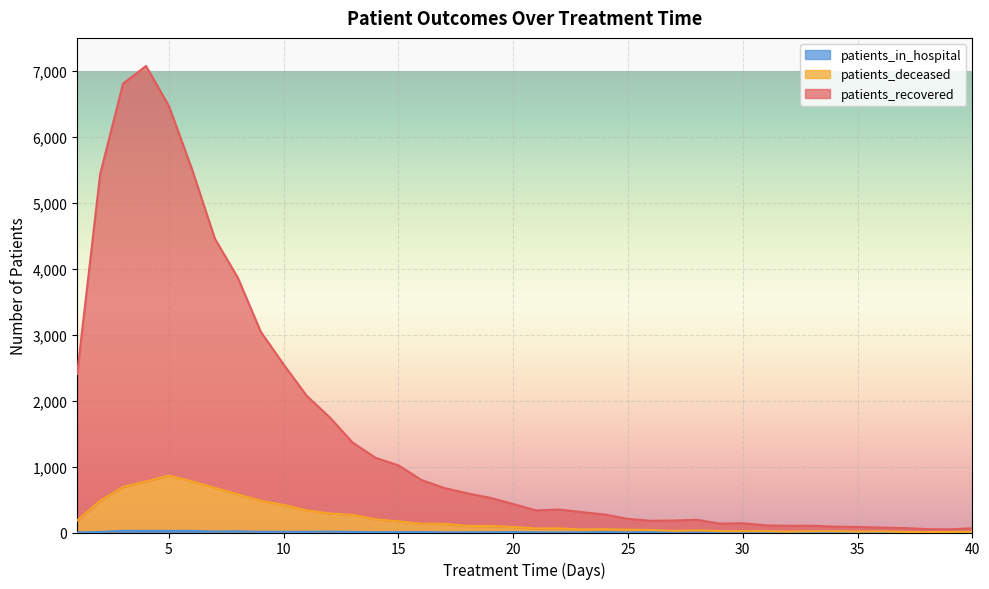

True or false: patients_recovered and patients_deceased intersect in this chart.

False